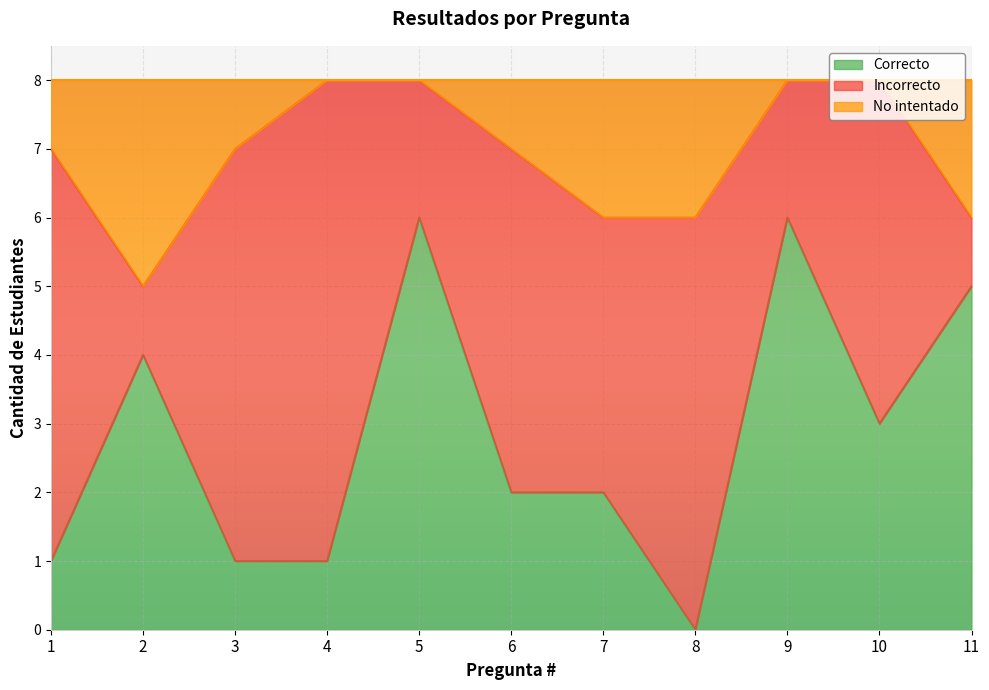

What is the difference between the second highest and minimum values in the Correcto series?

6